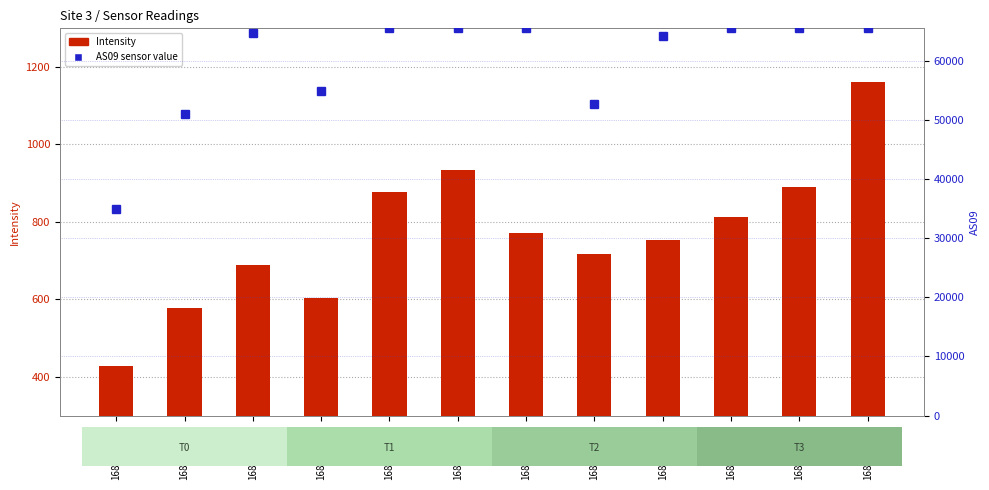

Which category has the highest value in the AS09 sensor value series?

1689171880